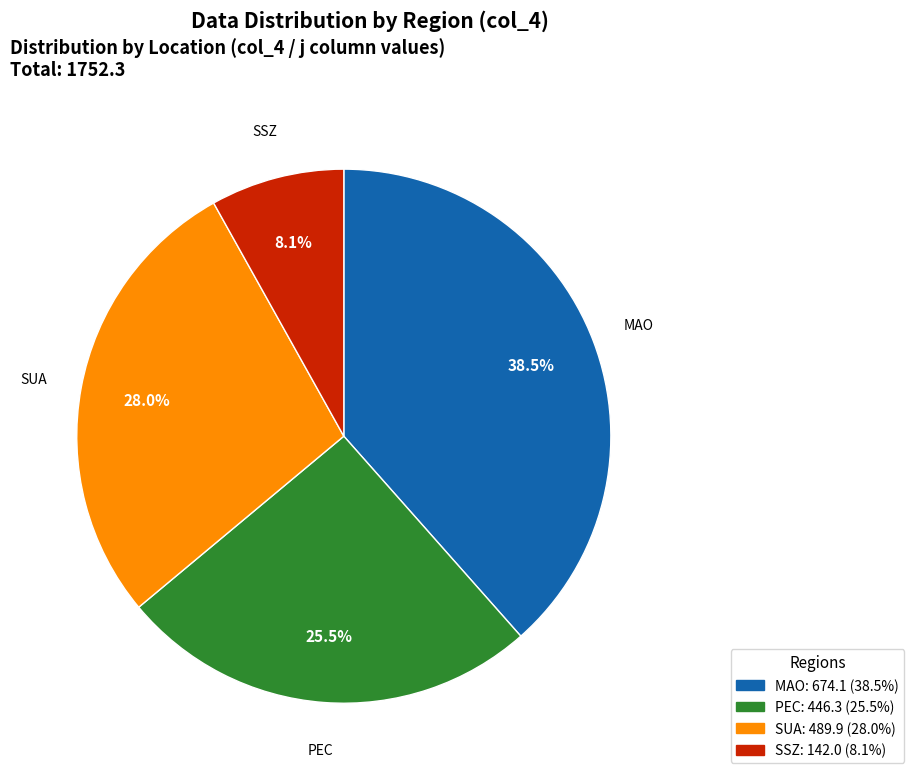

Is there a majority slice in this chart?

No